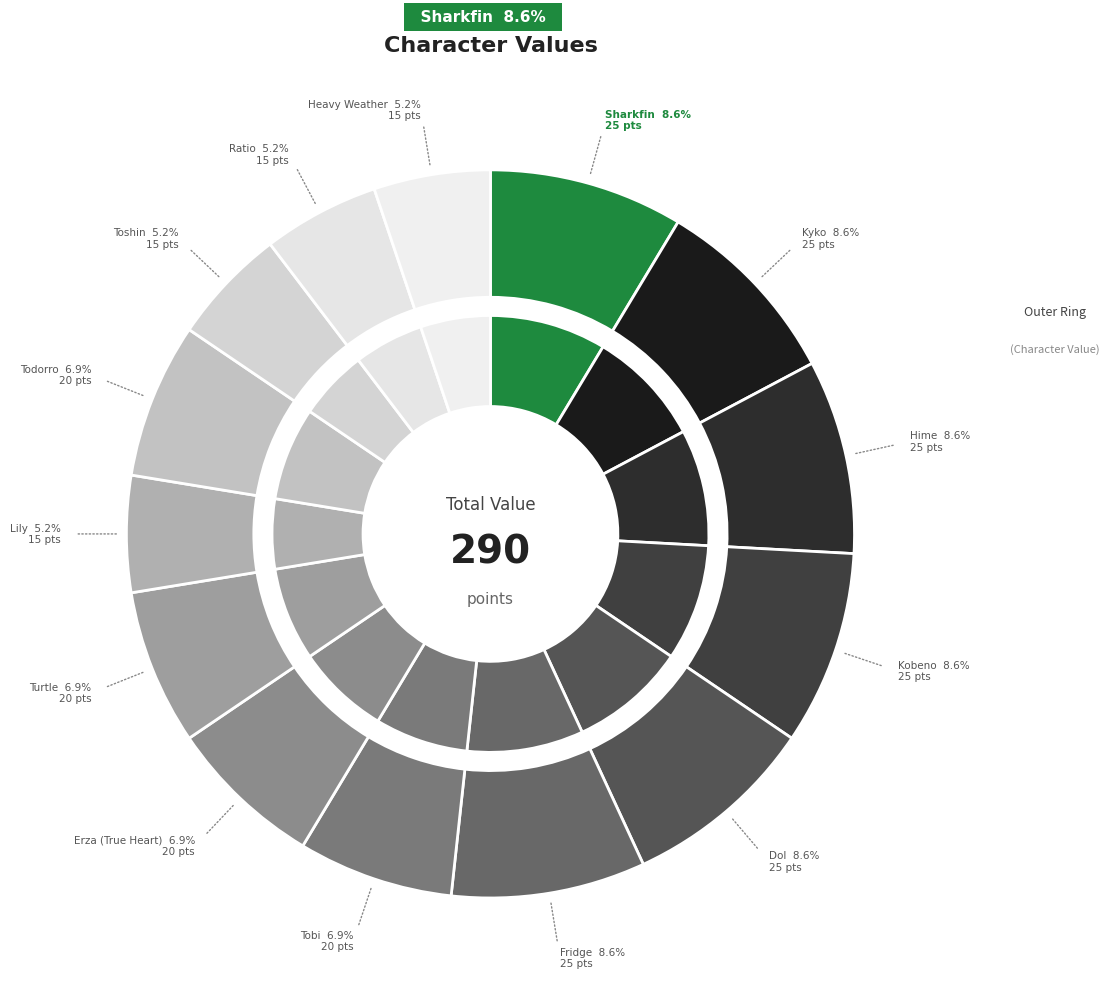

To the nearest percent, what portion does Heavy Weather represent?

5%